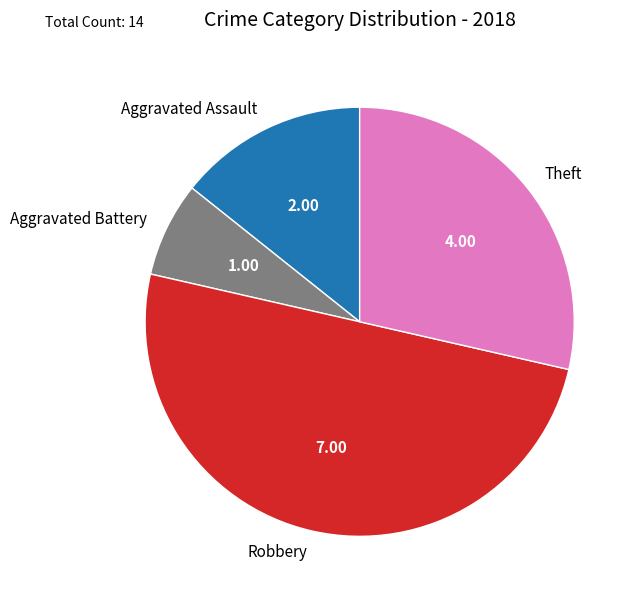

Is the sum of Theft and Aggravated Battery greater than half?

No